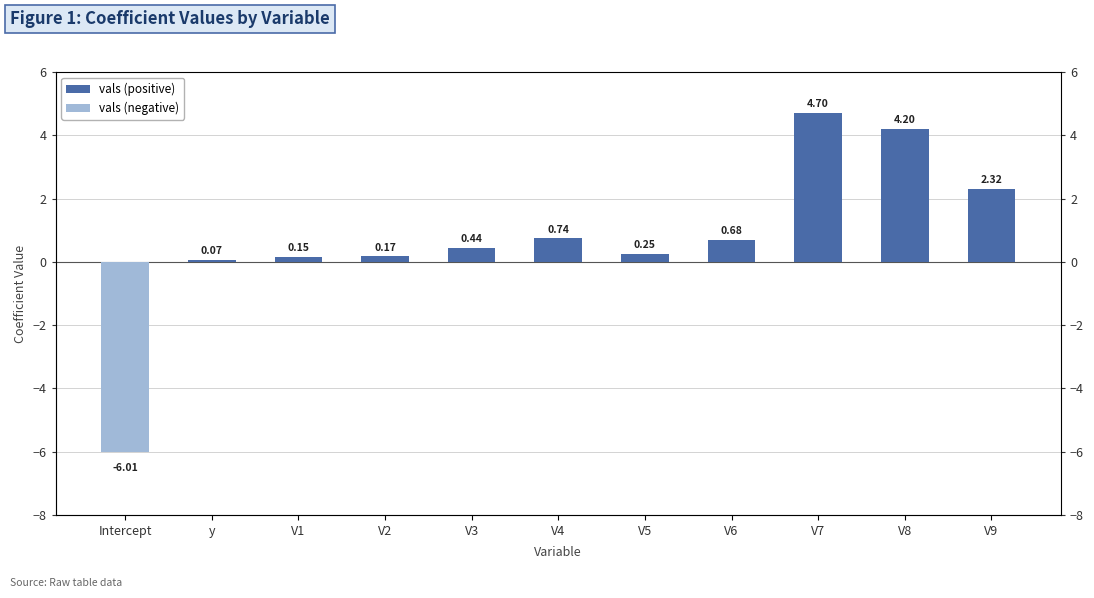

What is the label of the 10th bar from the right?

y